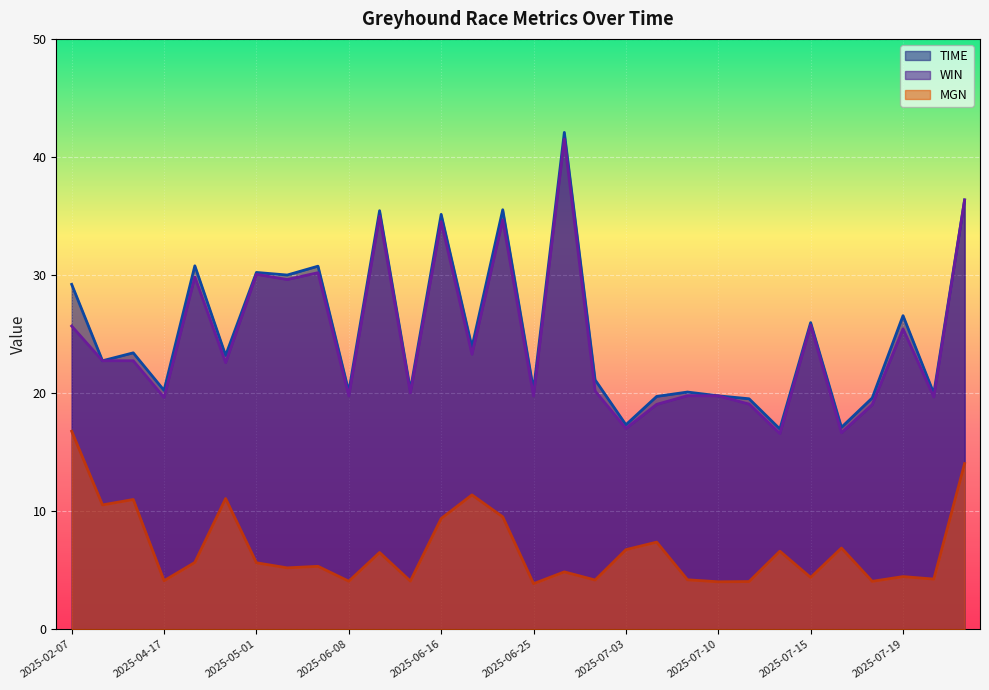

At which category does WIN reach its first local peak?

2025-04-24